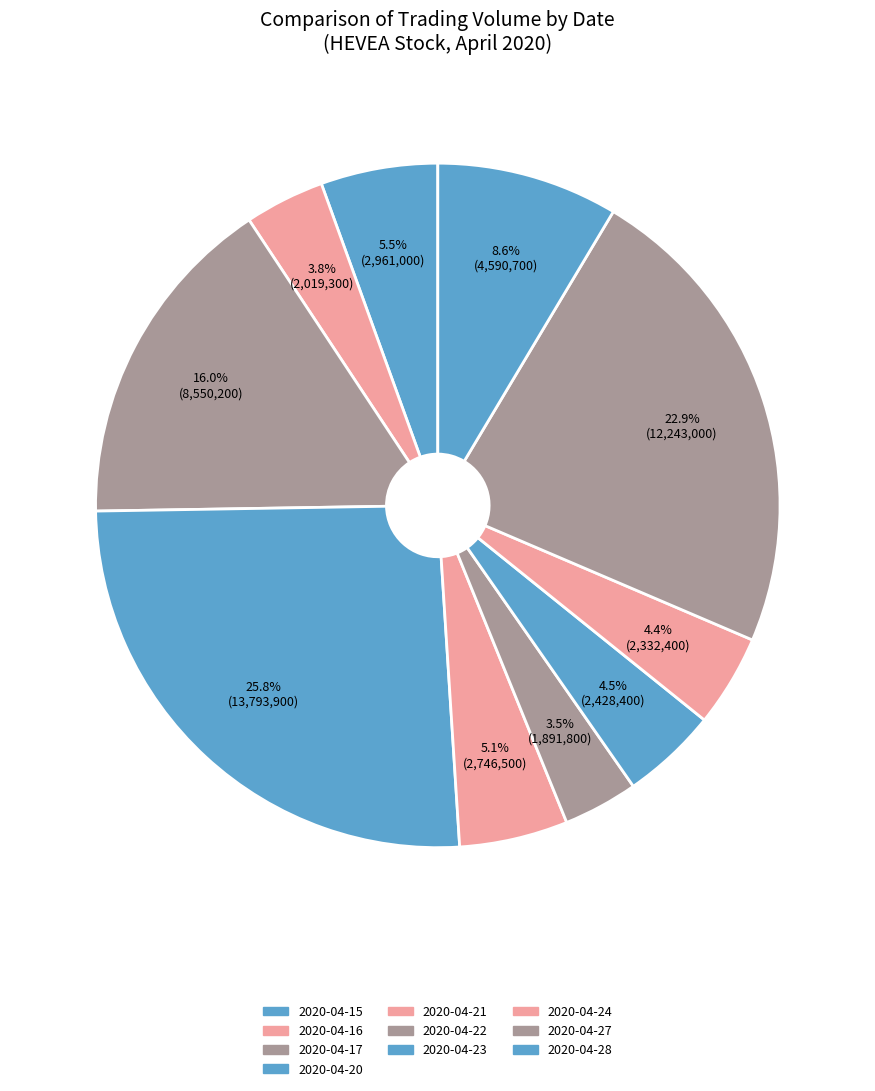

What is the change in value from 2020-04-21 to 2020-04-28?

+1844200